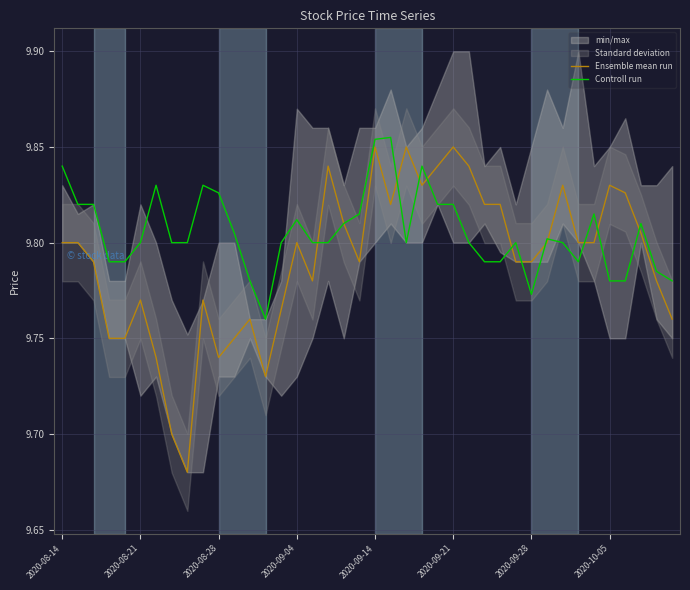

What is the average value of the Controll run series?

9.8